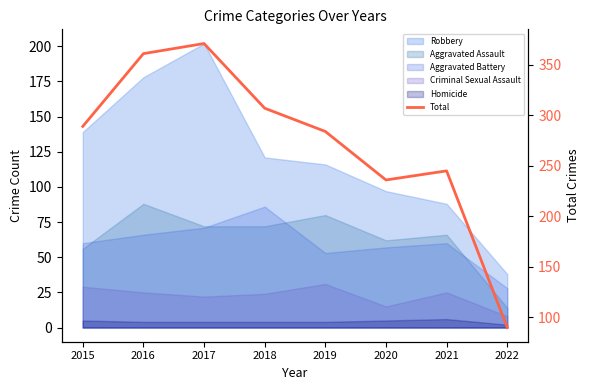

True or false: the data shows 284 at 2019.

True